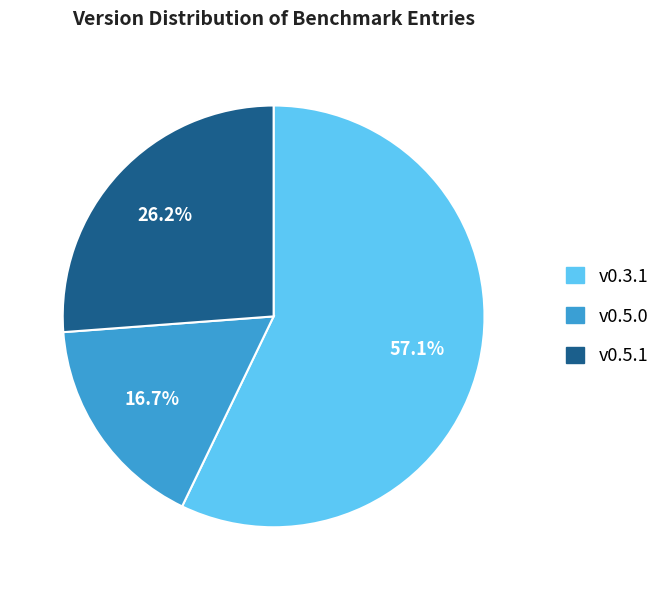

Which category accounts for the majority?

v0.3.1